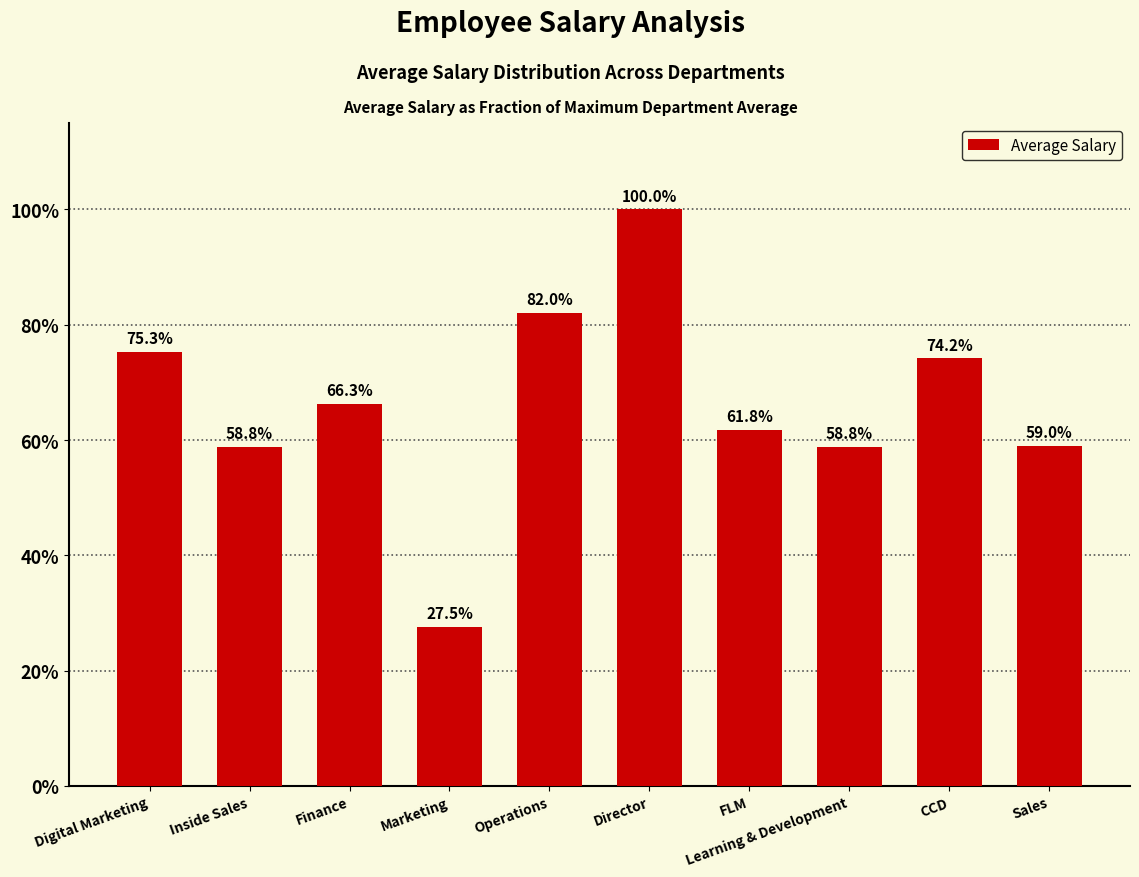

Between Operations and CCD, which is larger?

Operations